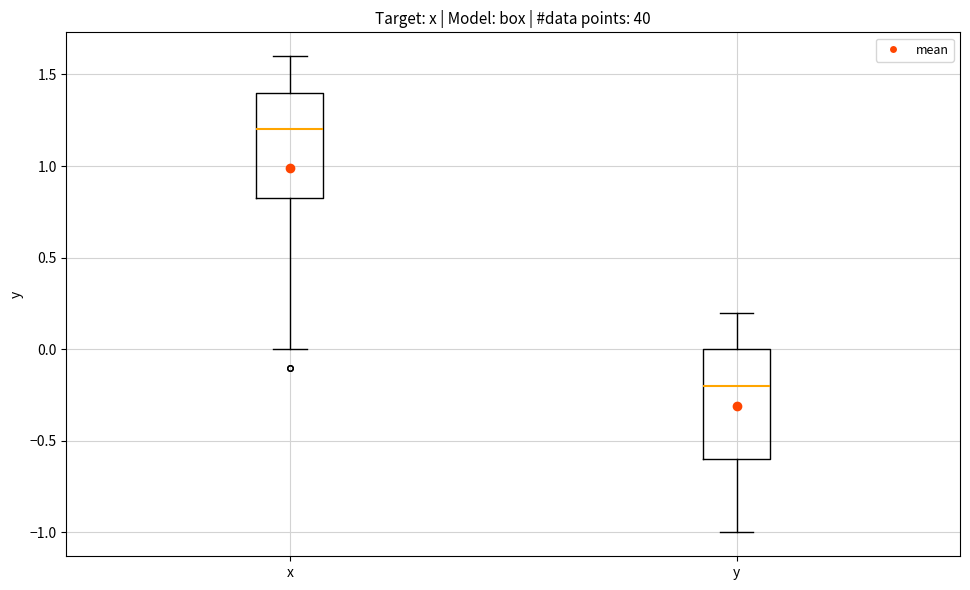

Where does the lower whisker of the box for y end on the y-axis? The values are not printed on the chart, so give them approximately, as read against the axis.

-1.00